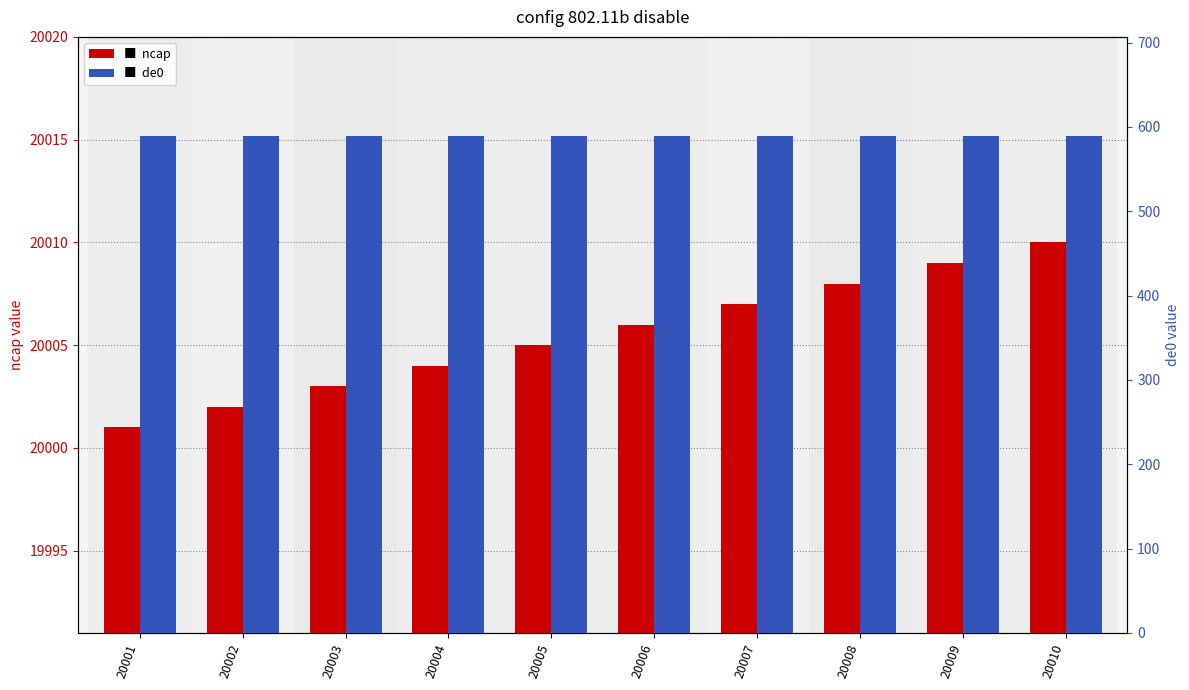

What is the value of the de0 bar at the 10th from the left?

589